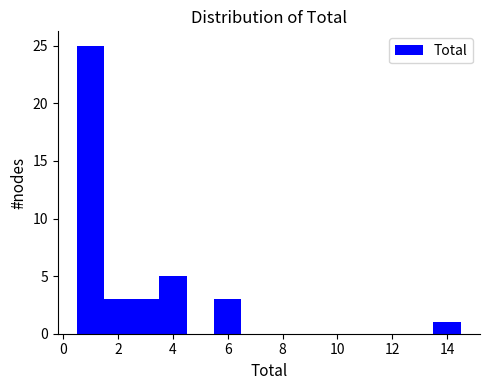

Over which range of the x-axis is the bar tallest?

0.5 to 1.5